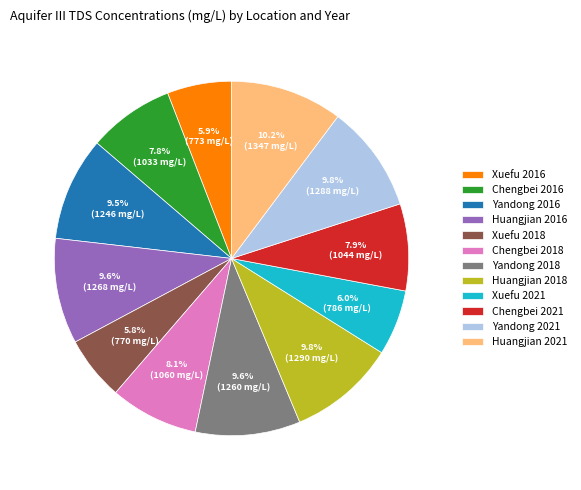

Approximately how many times larger is the value at Huangjian 2016 compared to Chengbei 2018?

1.2